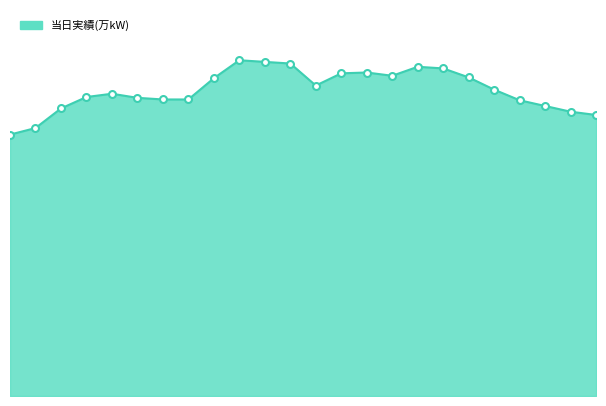

What is the difference between the maximum and minimum values?

91